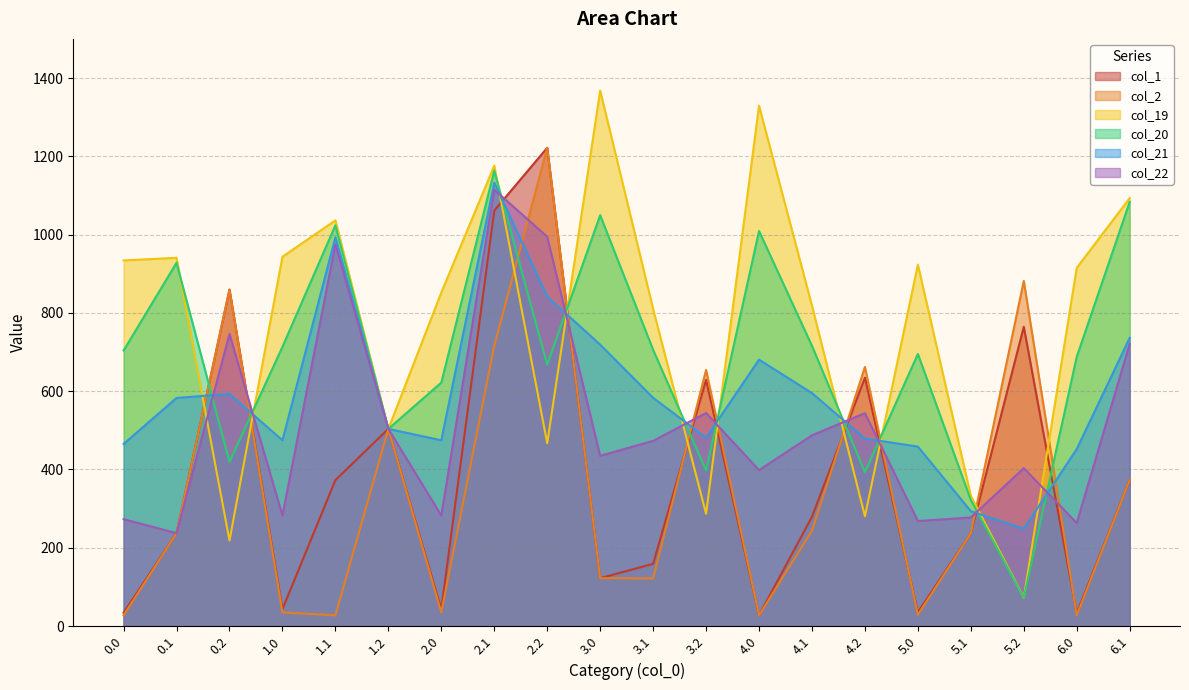

What is the maximum value for col_19?

1368.0